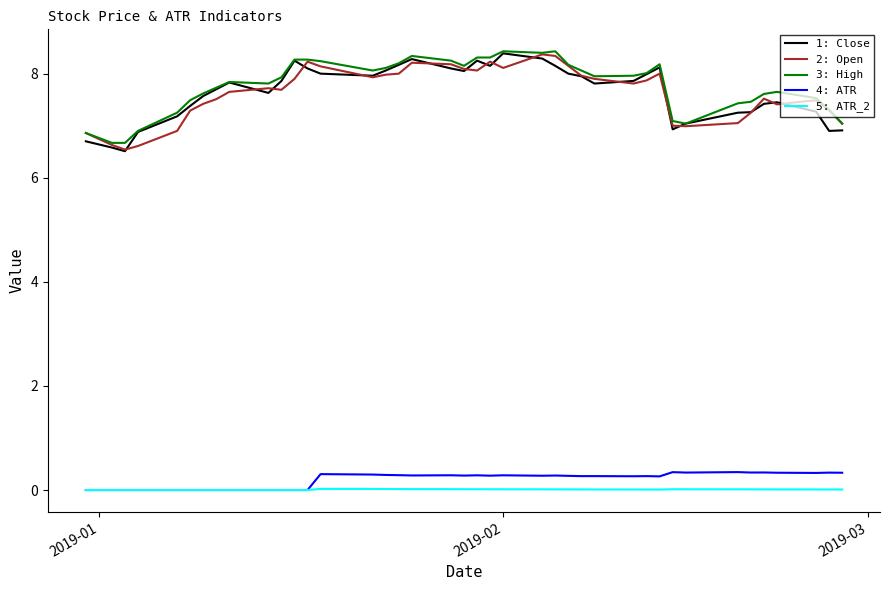

What is the maximum value shown in the chart?

8.4